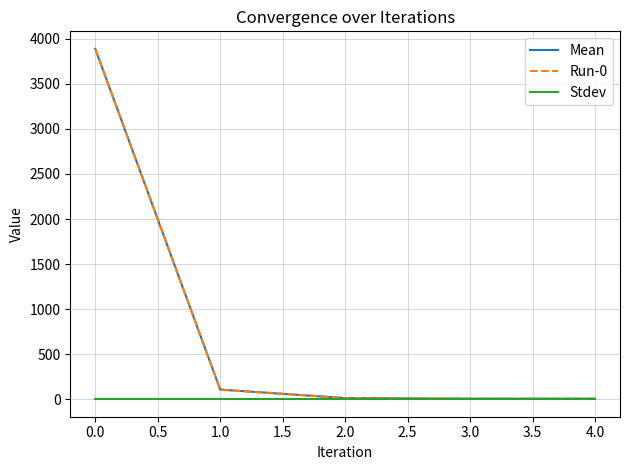

True or false: Stdev and Run-0 intersect in this chart.

False